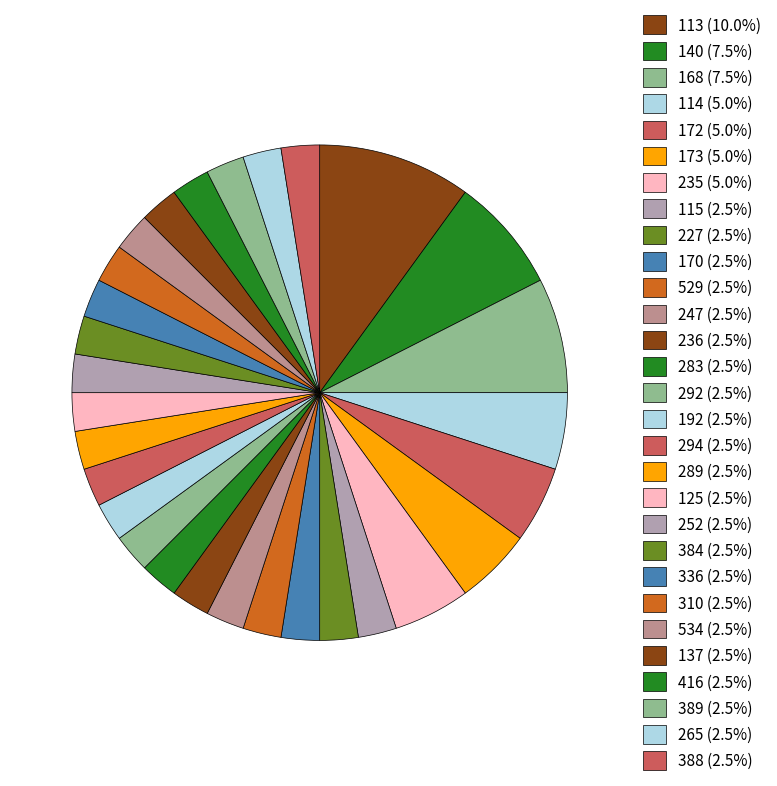

How many slices are in this pie chart?

29